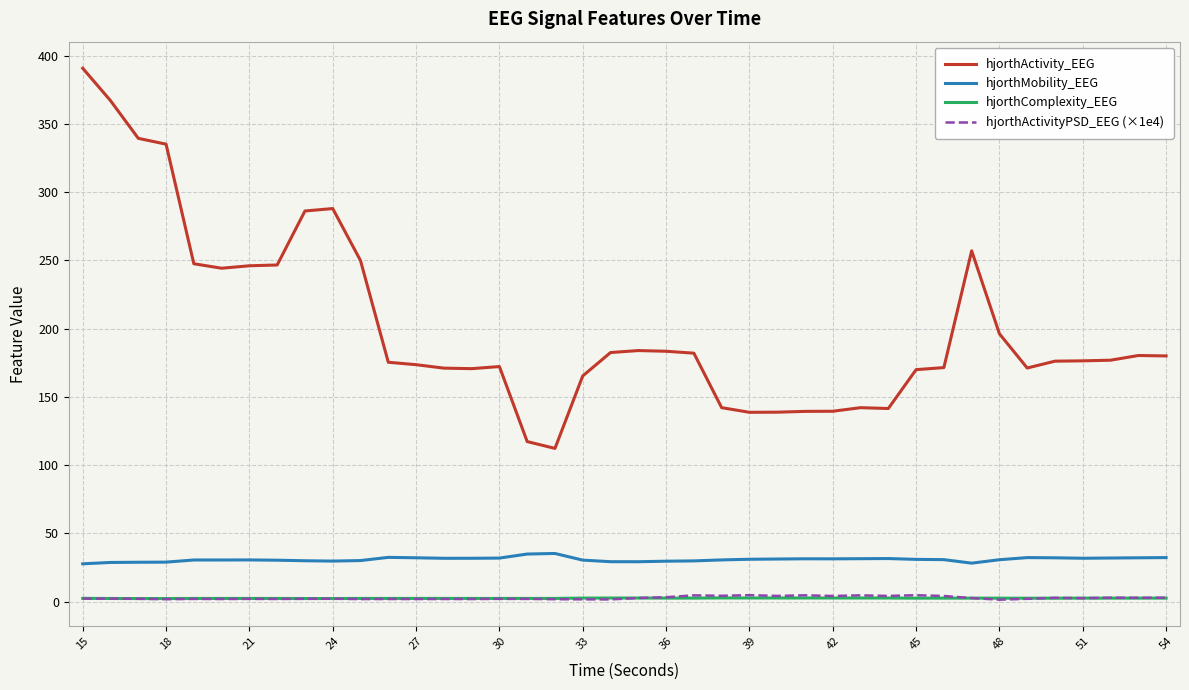

Which series has the largest range (max minus min)?

hjorthActivity_EEG